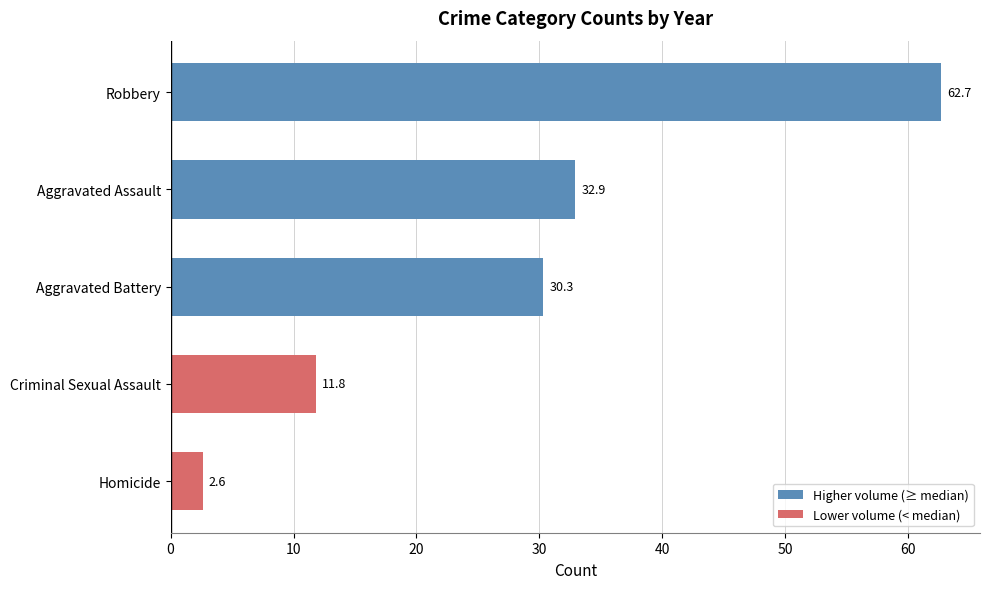

Where is the data nearest to the value 32?

Aggravated Assault